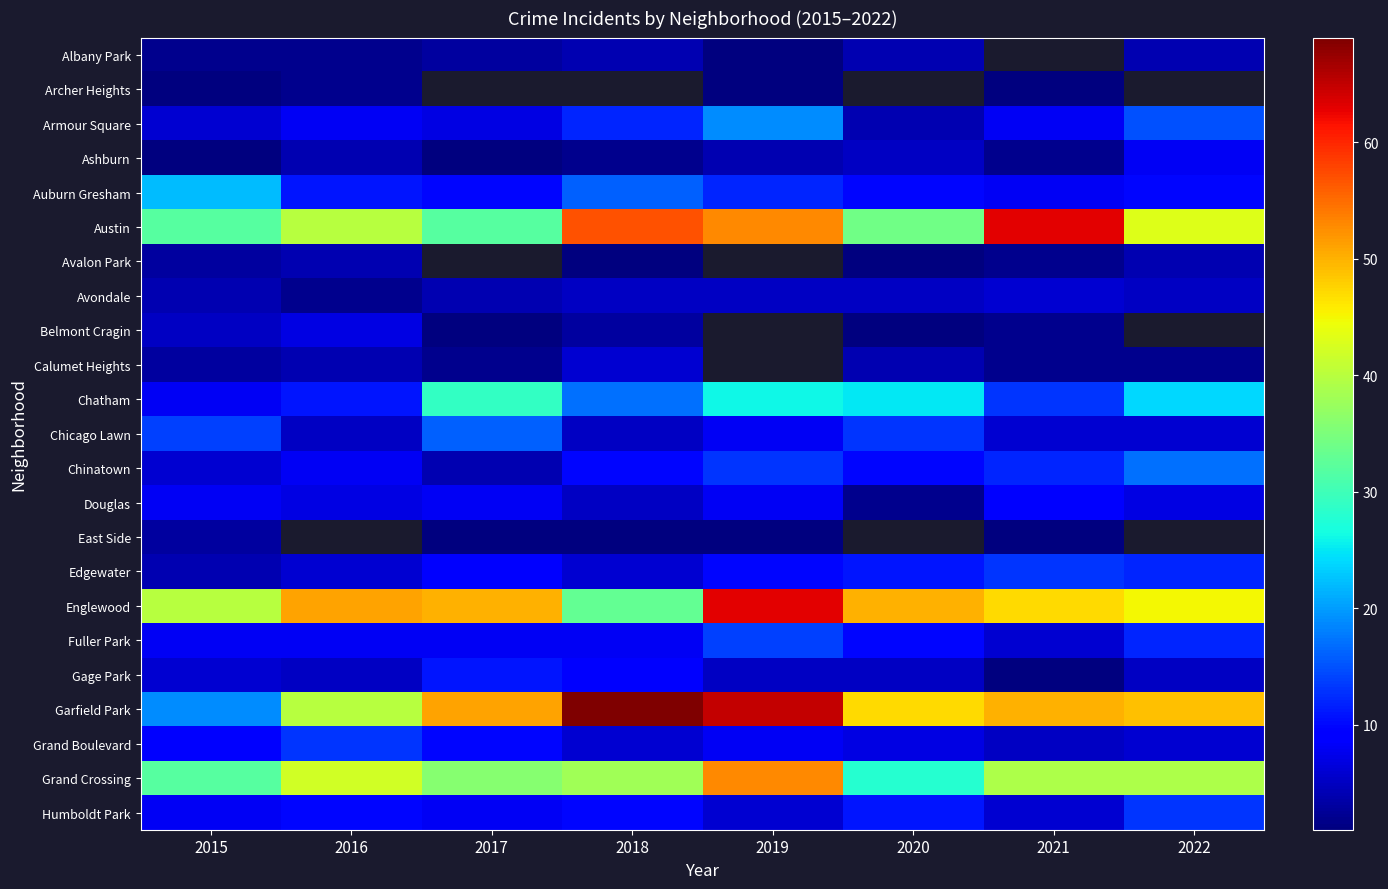

At how many categories does at least one series exceed 2?

8